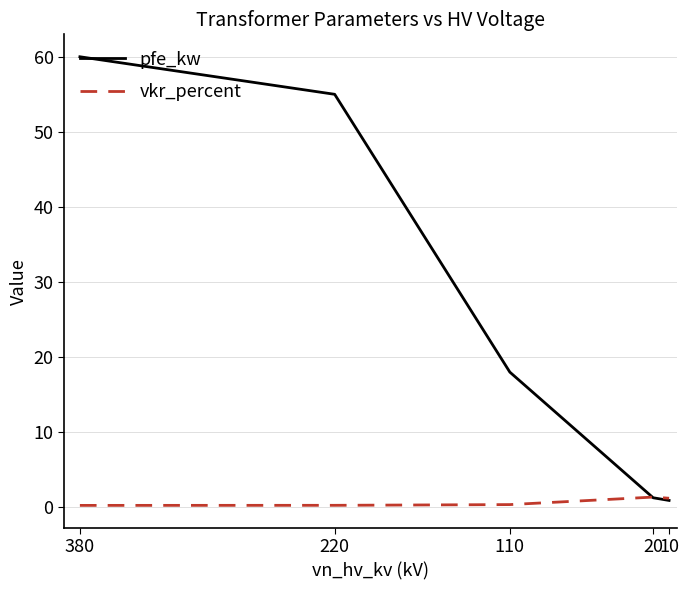

At which label does pfe_kw first exceed 18?

380